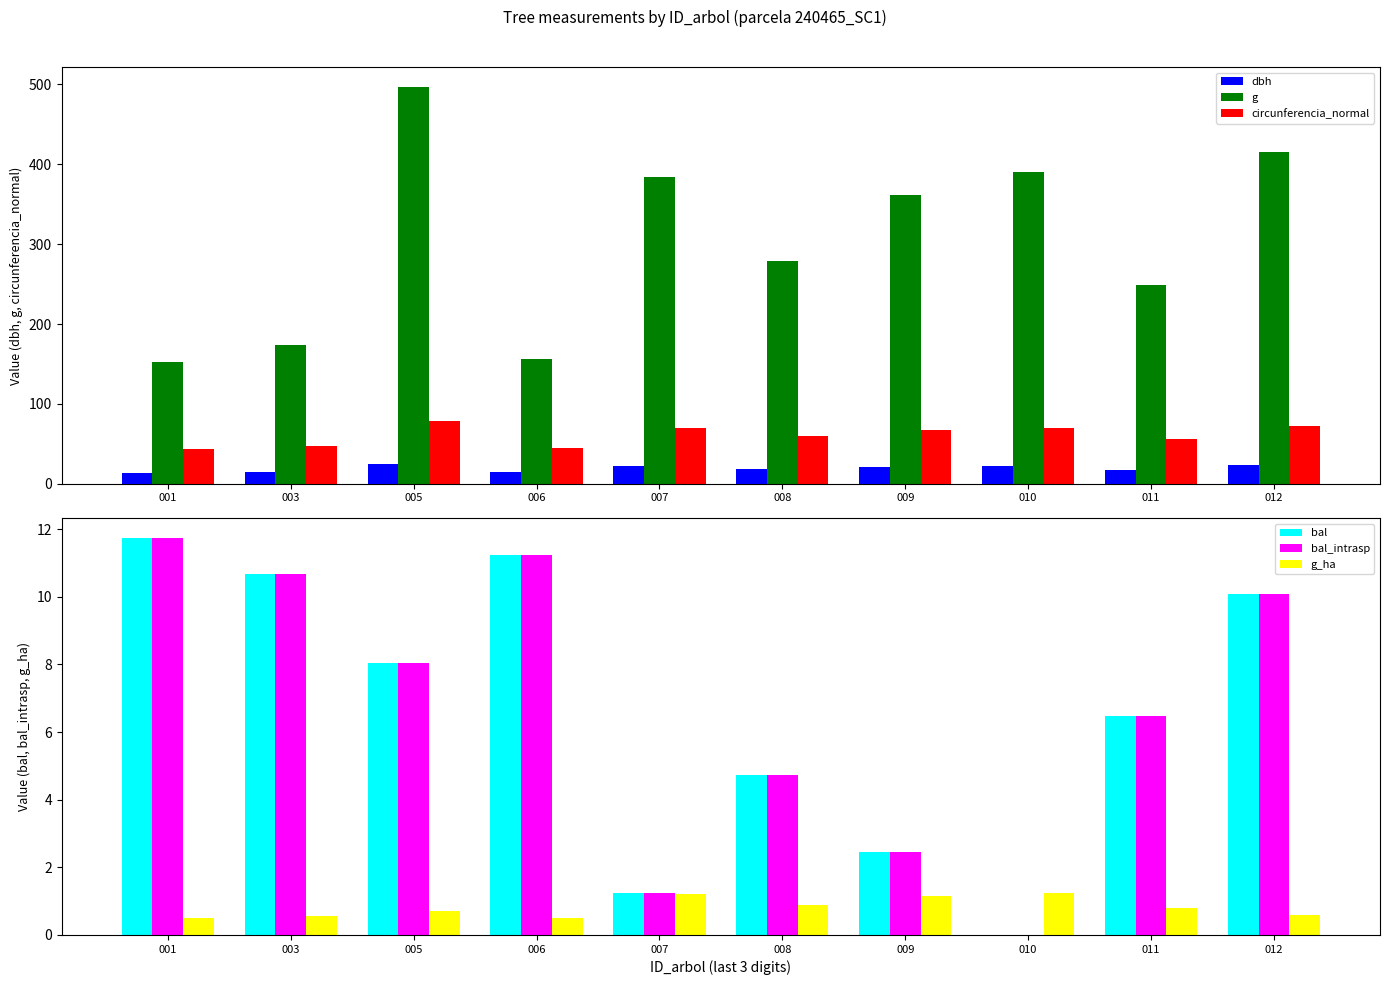

Between 011 and 005, which is larger?

005